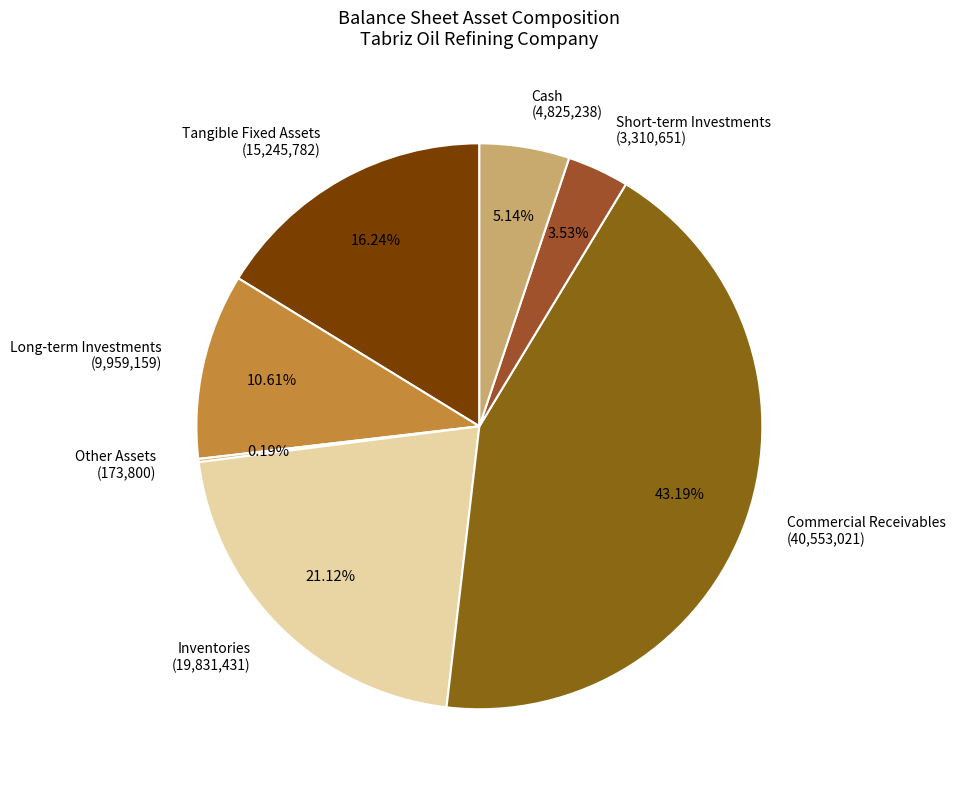

Do Long-term Investments (9,959,159) and Tangible Fixed Assets (15,245,782) together represent more than half of the pie?

No